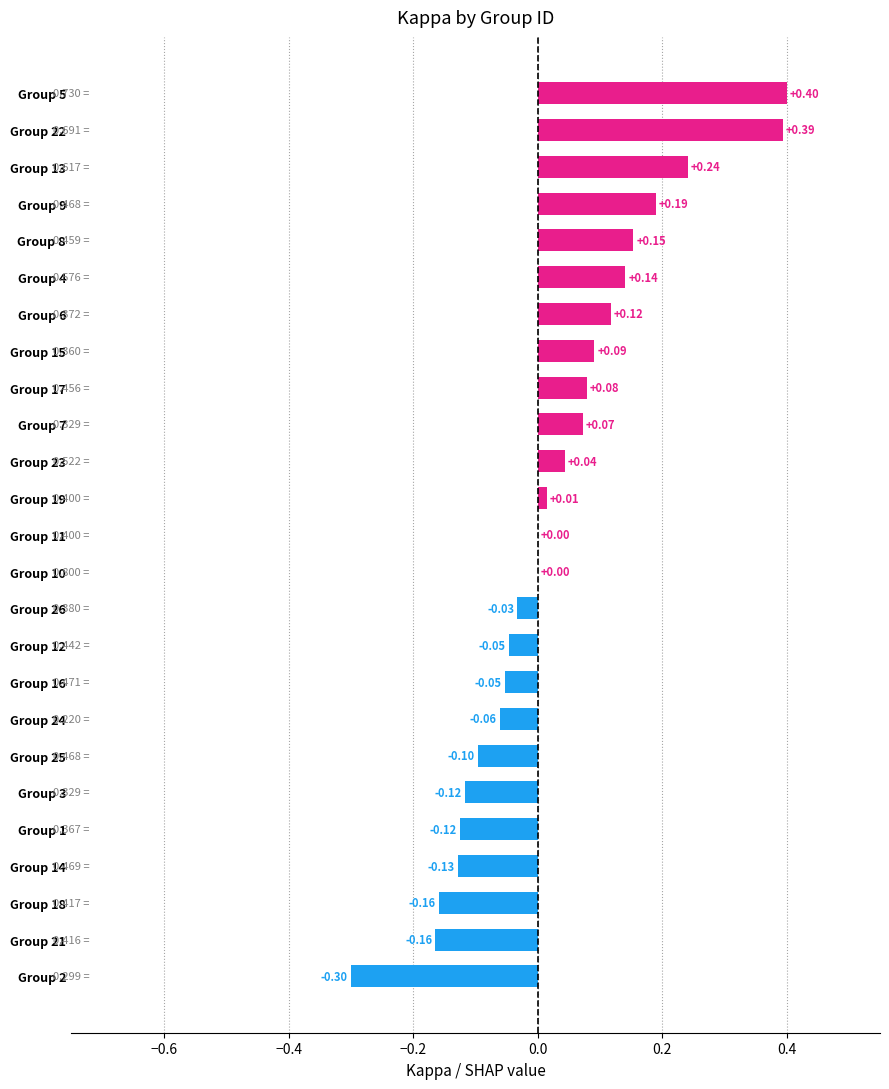

What is the sum of the values at Group 14 and Group 18?

-0.3